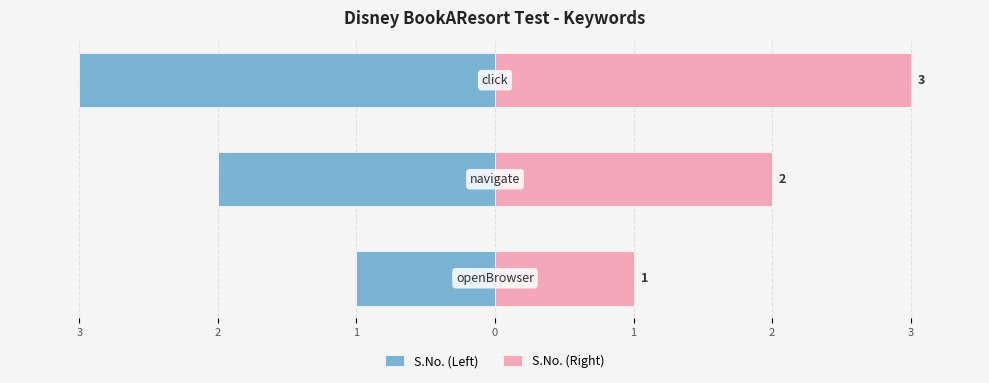

Which has a higher value, 2 or 3?

3